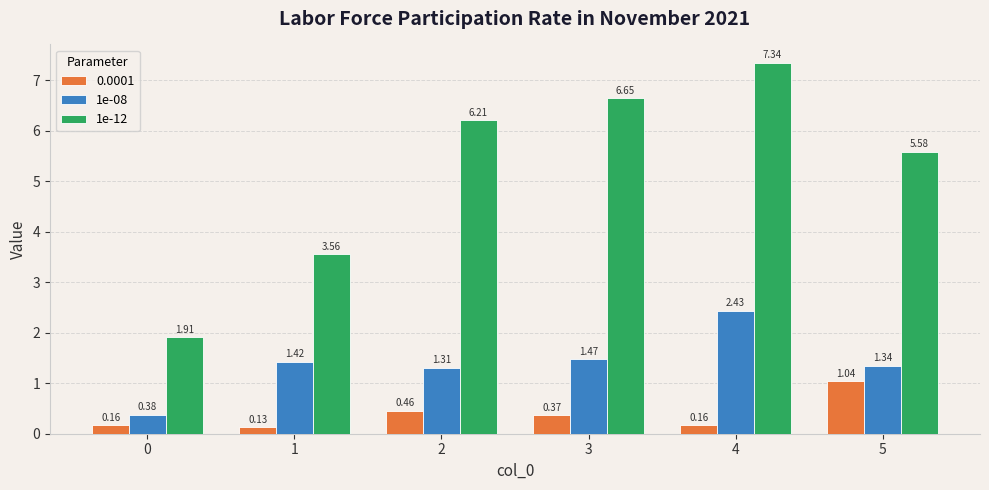

How many 1e-08 values are between 1 and 2?

4